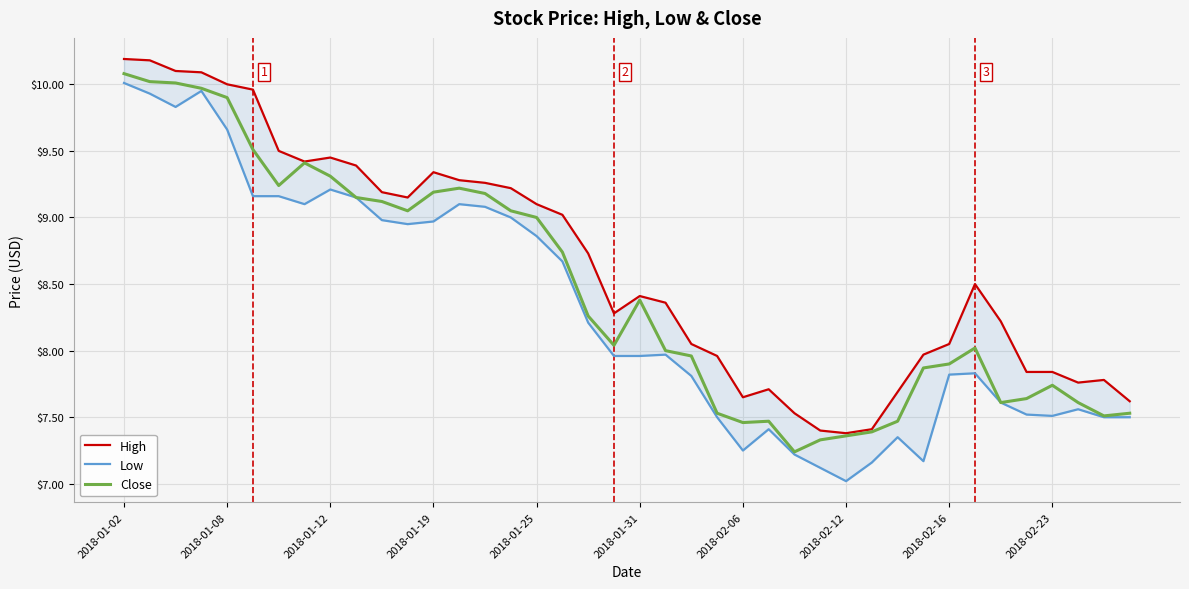

What is the highest value of the High series?

10.2